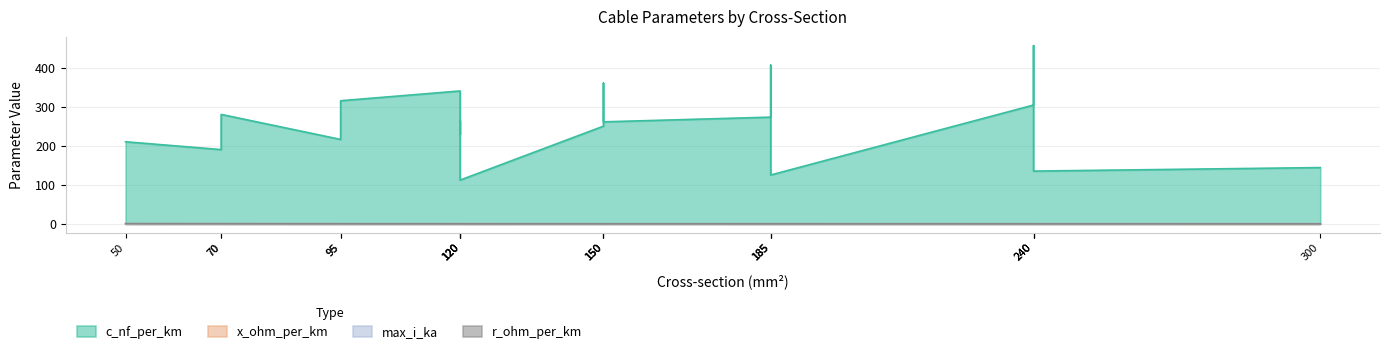

What is the difference between the maximum and minimum values in the r_ohm_per_km series?

0.6